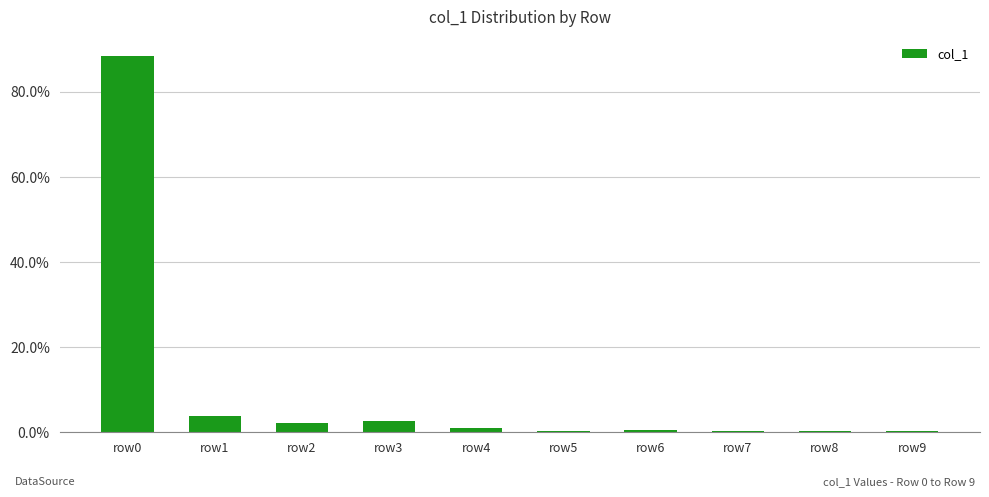

Reading left to right, extract all data points from this chart.

row0=0.9	row1=0.0	row2=0.0	row3=0.0	row4=0.0	row5=0.0	row6=0.0	row7=0.0	row8=0.0	row9=0.0